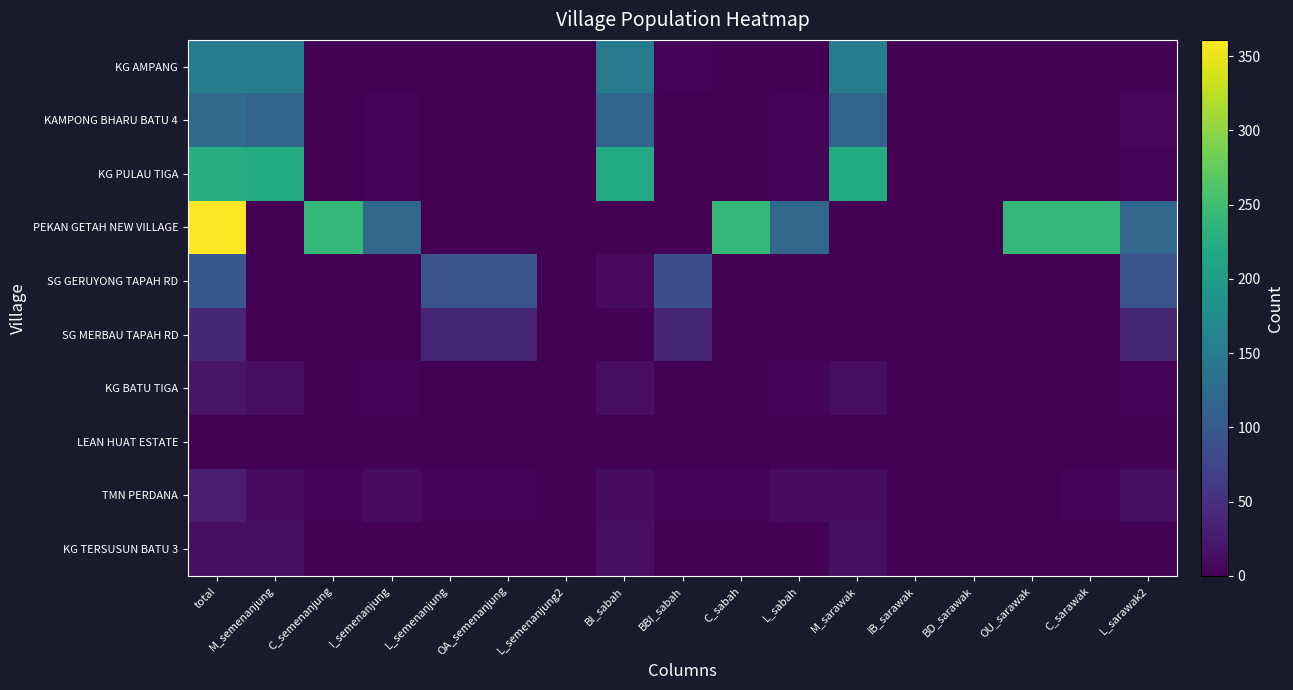

Which label corresponds to the smallest value in the chart?

C_semenanjung